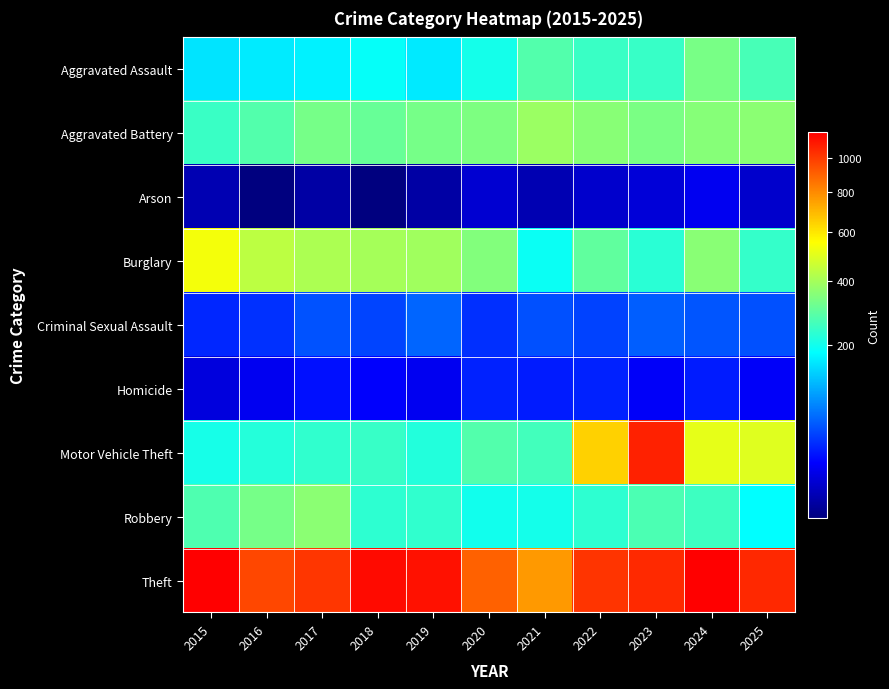

What is the spread (max minus min) of values at 2017?

1009